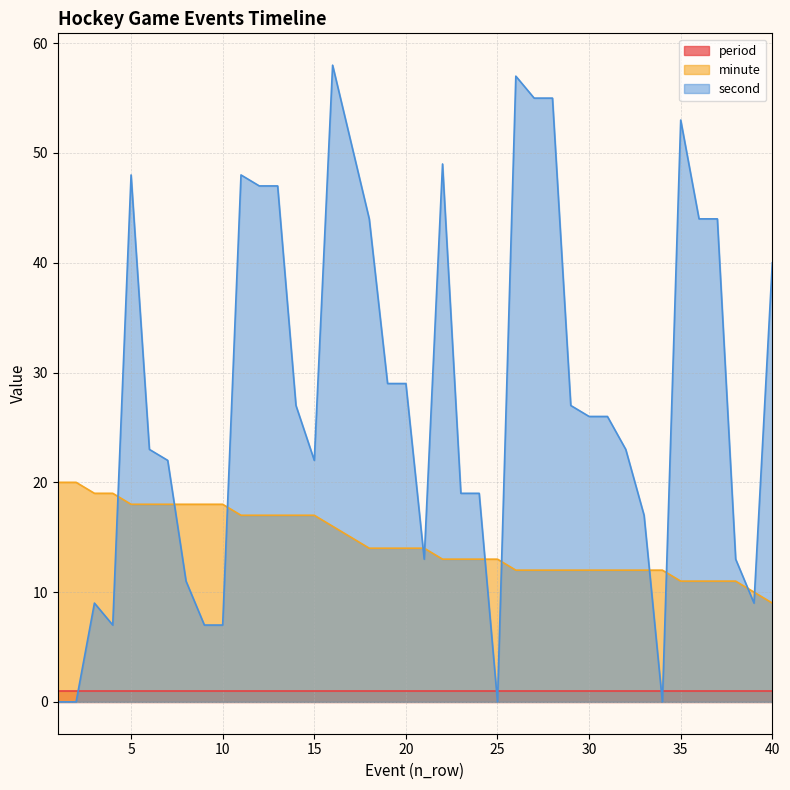

List the series in order of their overall mean, lowest first.

period, minute, second